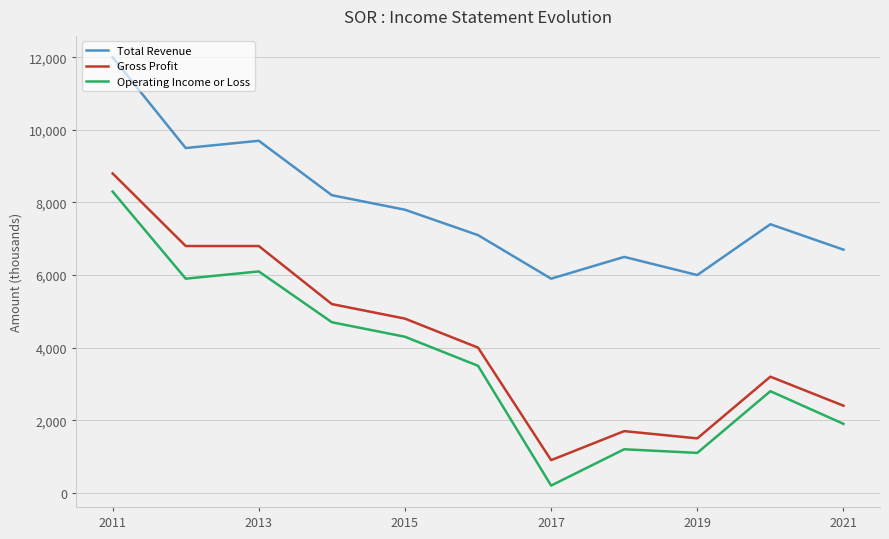

What is the average value of the Operating Income or Loss series?

3636